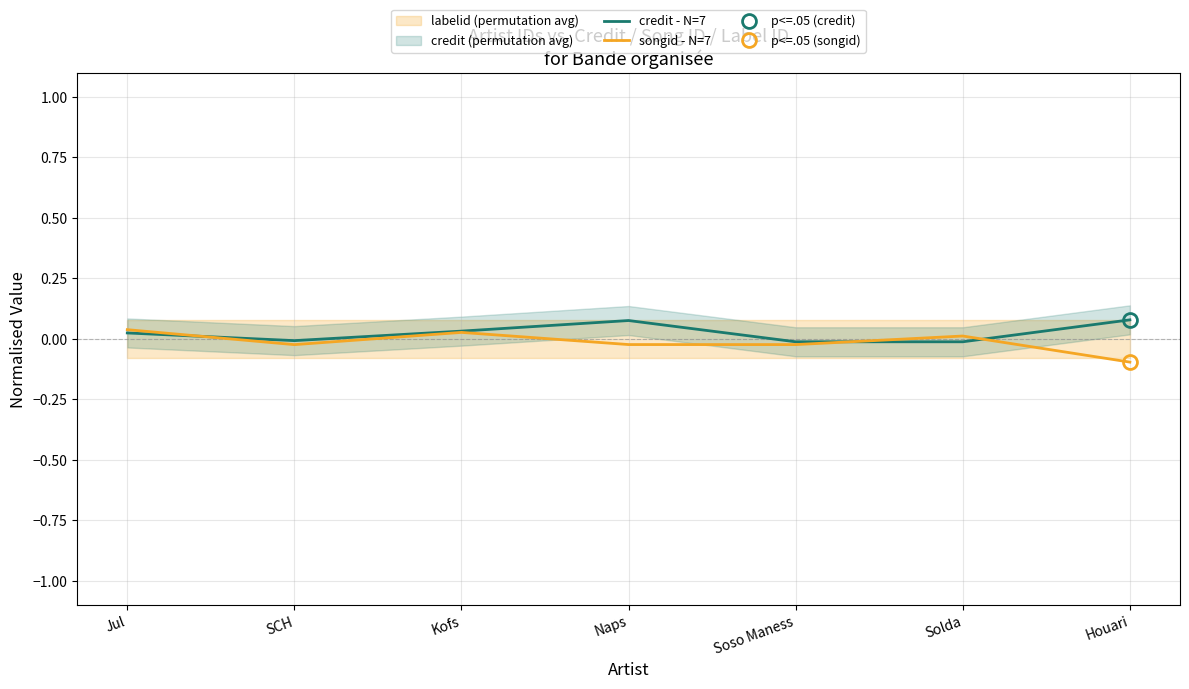

True or false: songid - N=7 has more than 2 points higher than both neighbors.

False